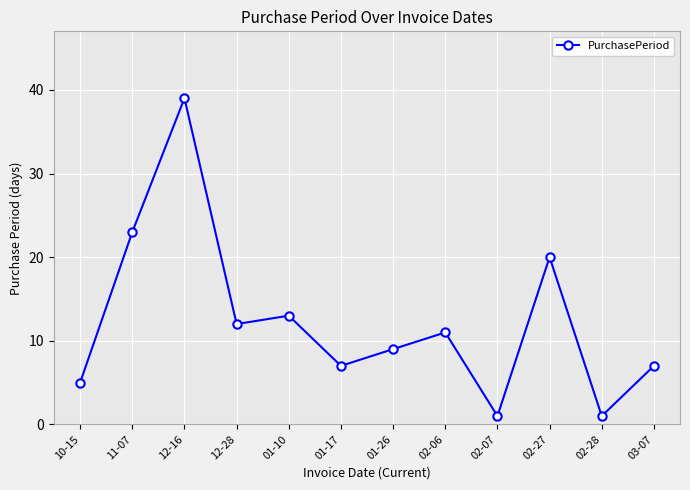

What is the label of the 1st point from the right?

03-07